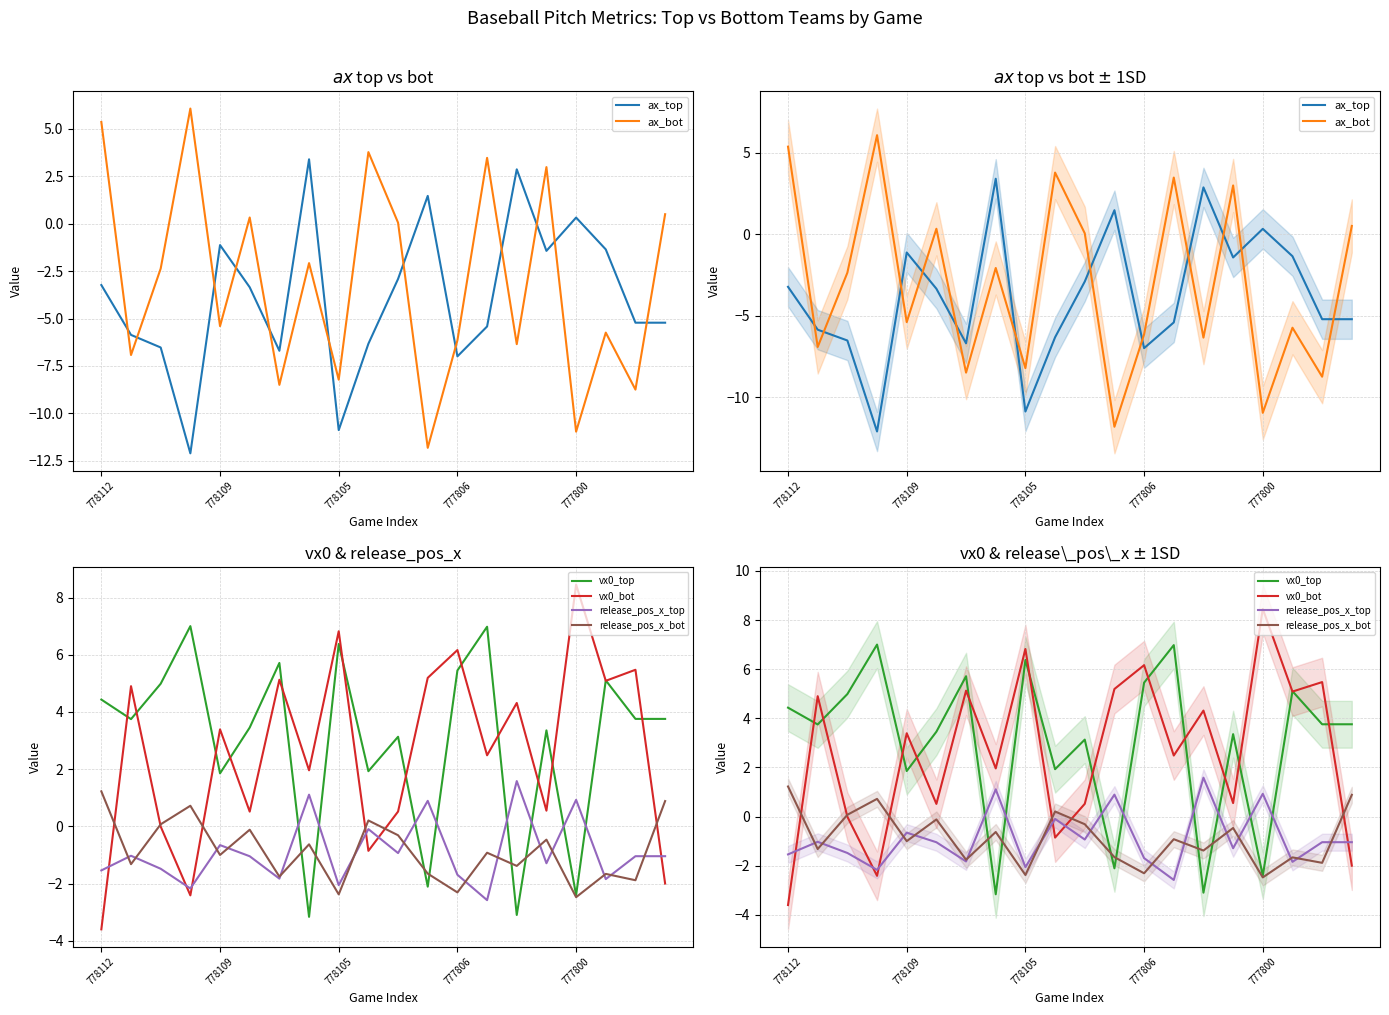

What is the spread (max minus min) of values at 14?

10.7